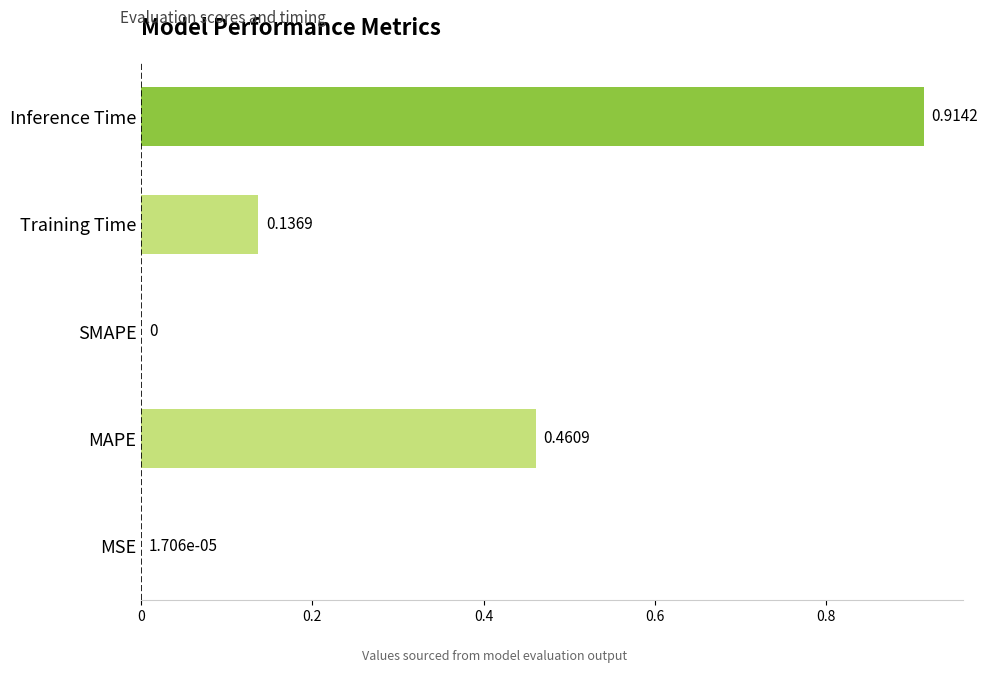

What is the sum of all values?

1.5